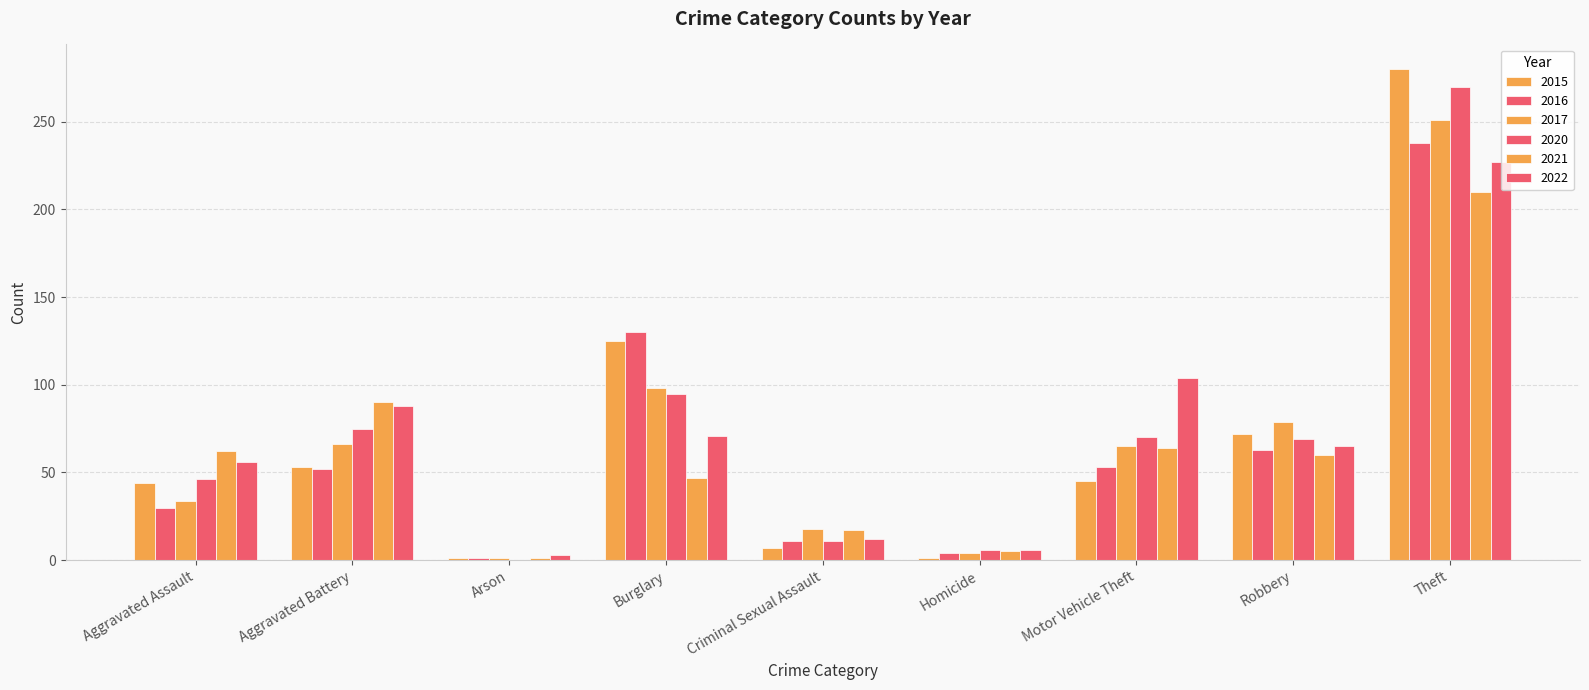

How many data points does each series have?

9